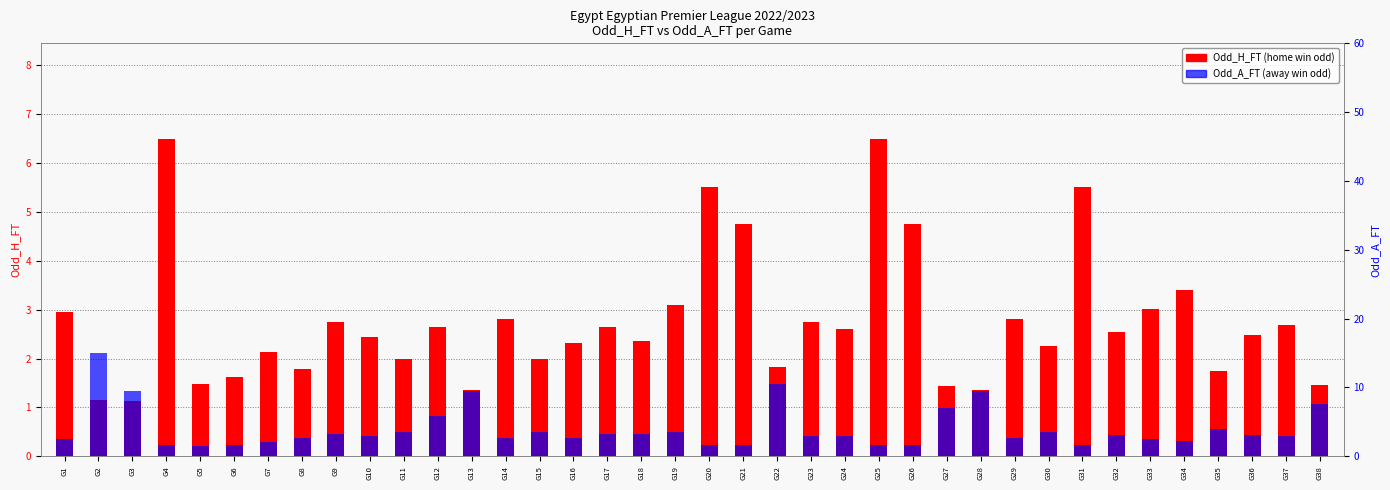

List the series in order of their peak value, highest first.

Odd_A_FT, Odd_H_FT